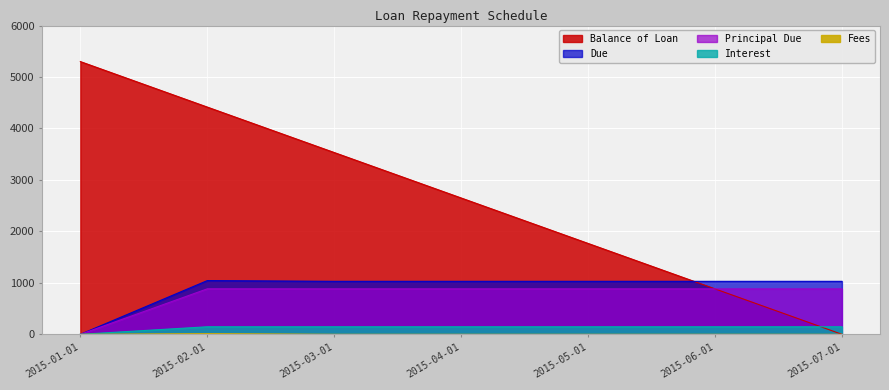

Which series has the largest range (max minus min)?

Balance of Loan